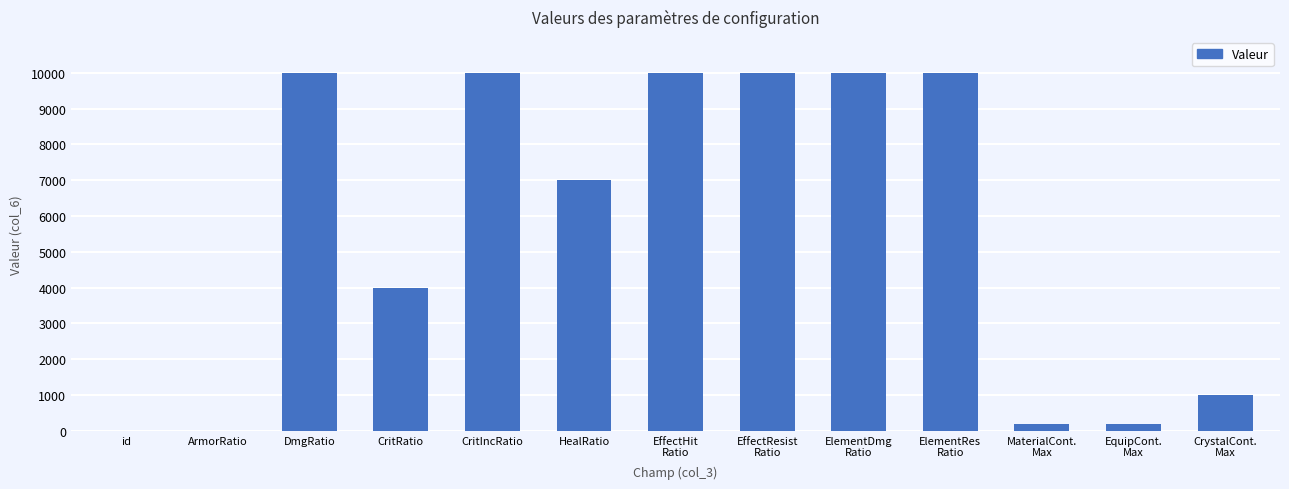

What is the difference between the values at HealRatio and ArmorRatio?

6998